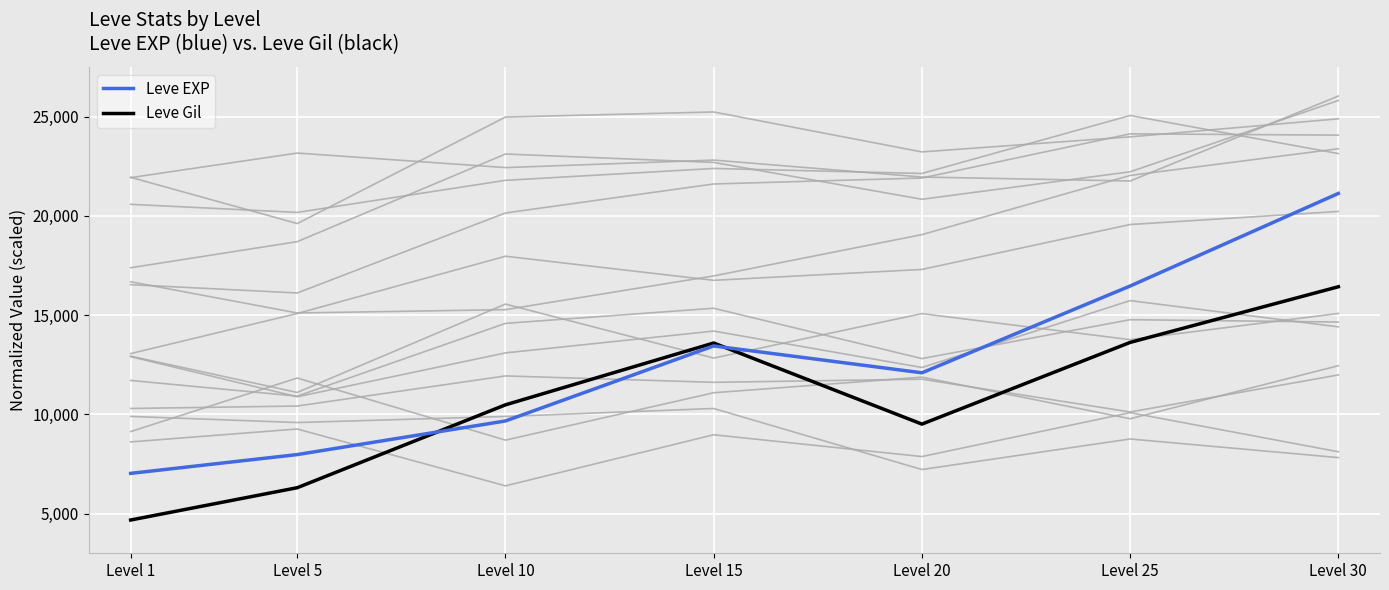

Which series has the largest total across all categories?

Leve EXP